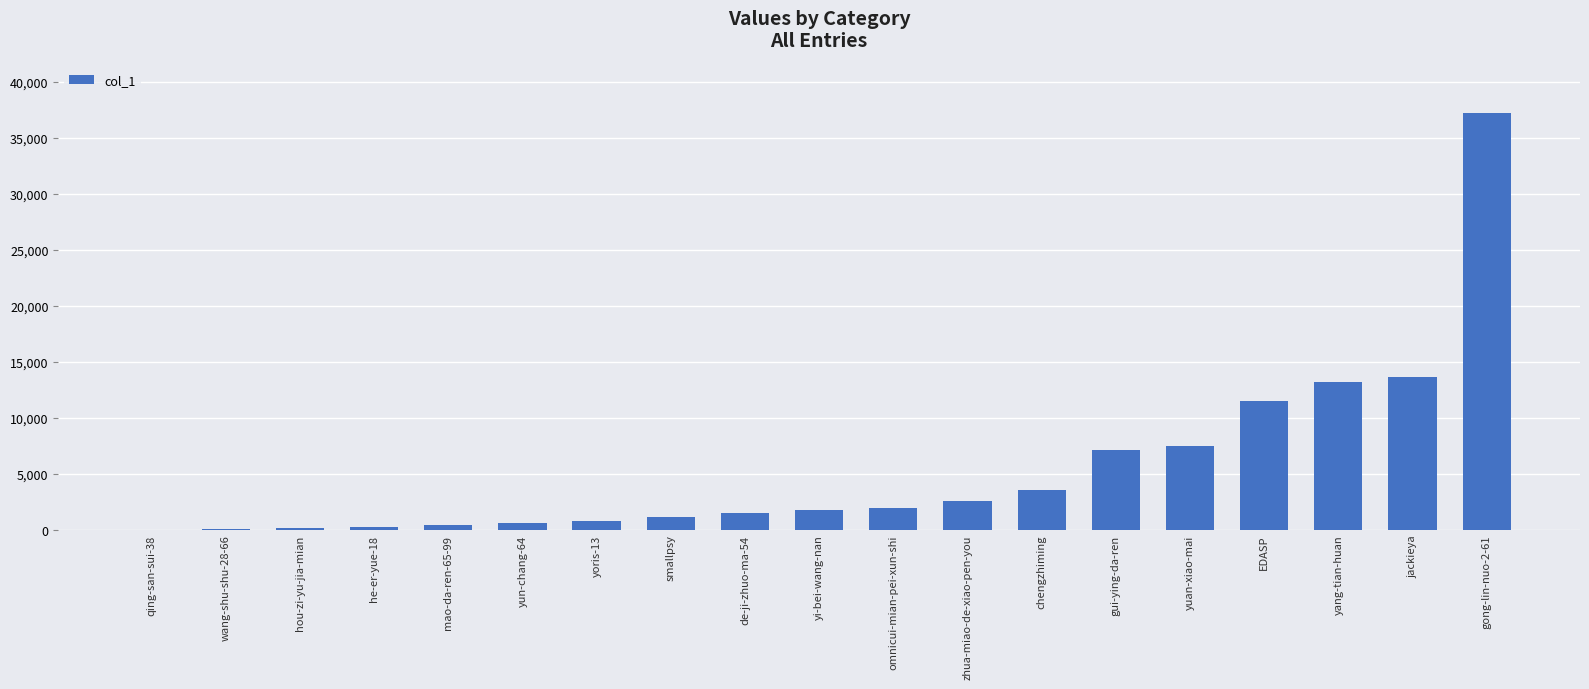

Which has a higher value, gong-lin-nuo-2-61 or chengzhiming?

gong-lin-nuo-2-61